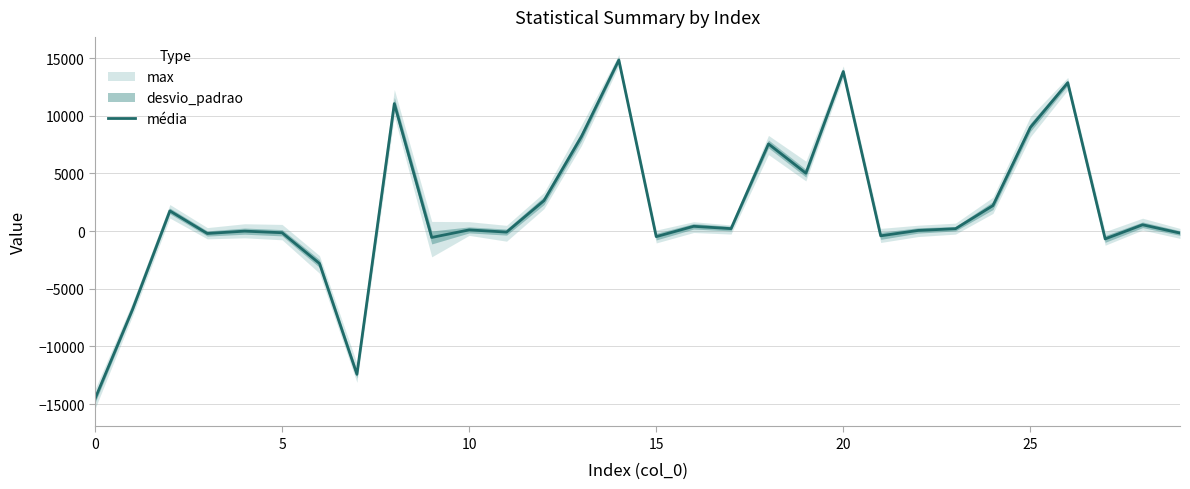

What is the difference between the values at 0 and 7?

2121.9